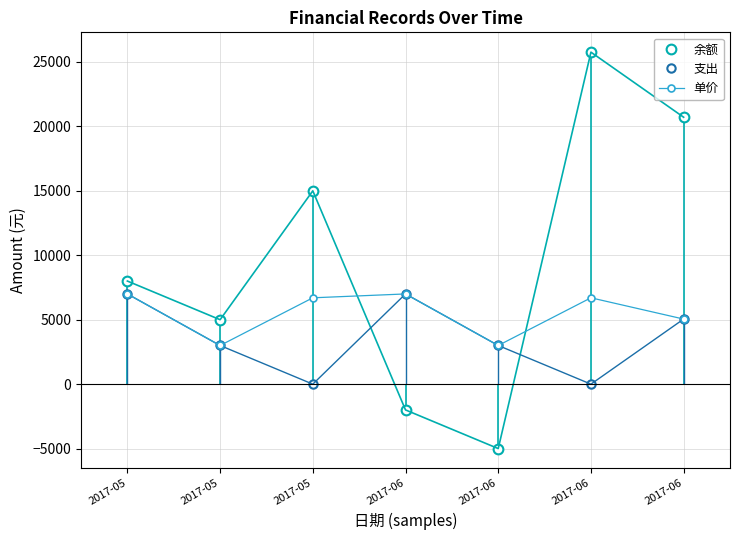

Is the value of 单价 at 2017-05 greater than the value of 支出 at 2017-05?

No